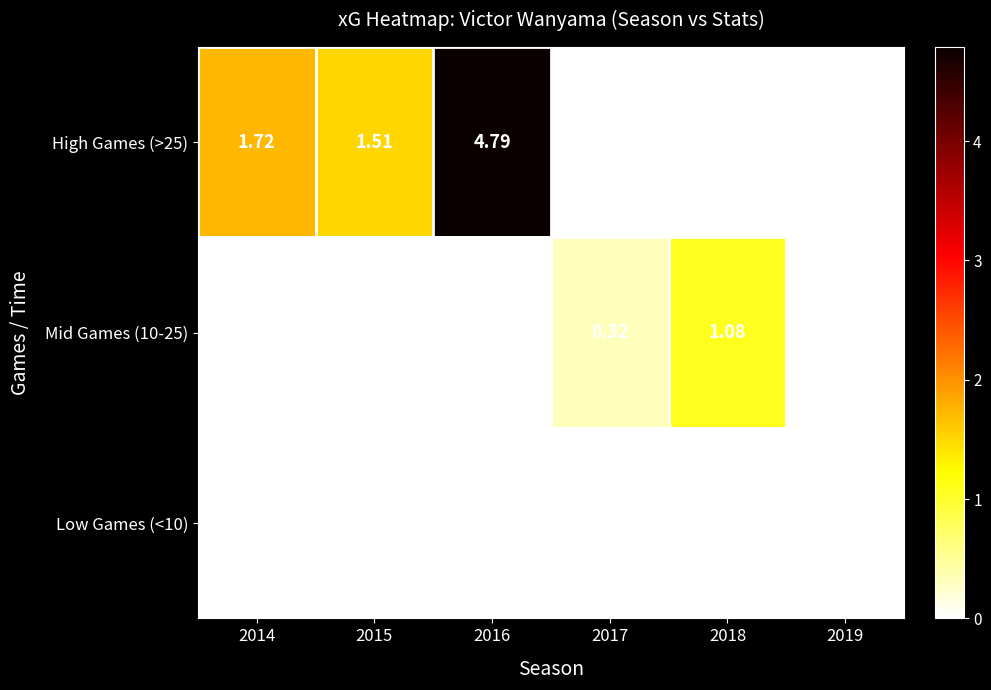

Is the value of High Games (>25) at 2015 greater than the value of Mid Games (10-25) at 2019?

Yes